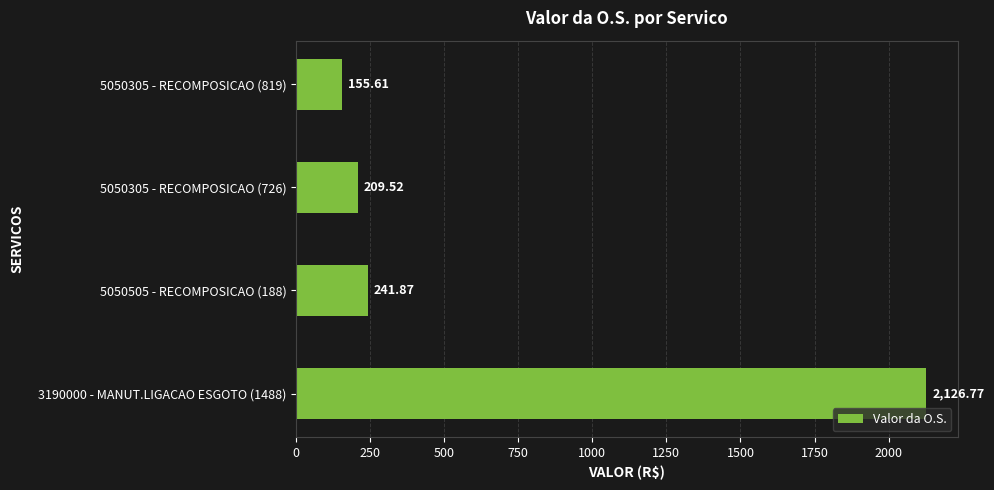

List the labels in order of value, largest first.

3190000 - MANUT.LIGACAO ESGOTO (1488), 5050505 - RECOMPOSICAO (188), 5050305 - RECOMPOSICAO (726), 5050305 - RECOMPOSICAO (819)